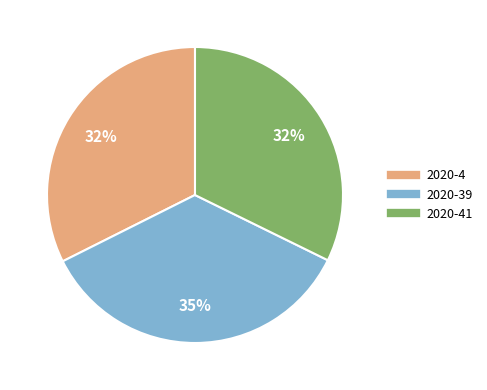

To the nearest percent, what is the difference between the largest and smallest slice percentages?

3%